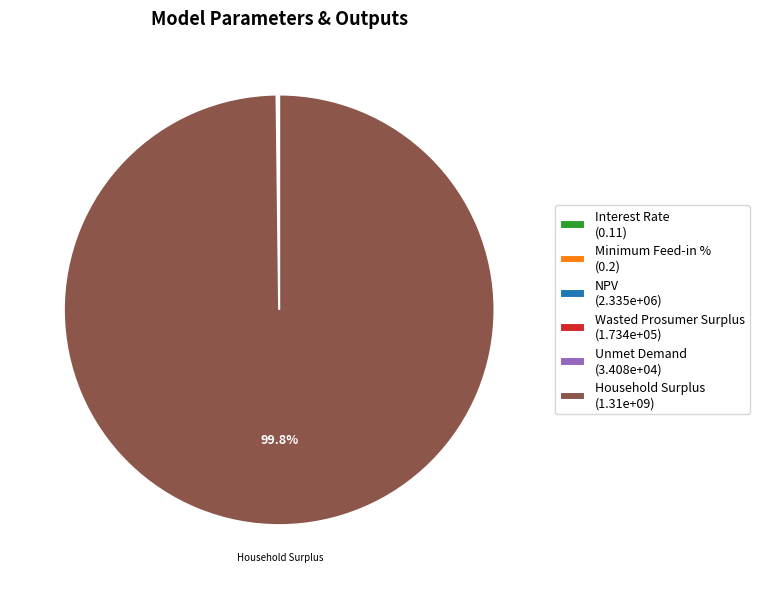

Is Household Surplus (1.31e+09) the majority of the pie?

Yes